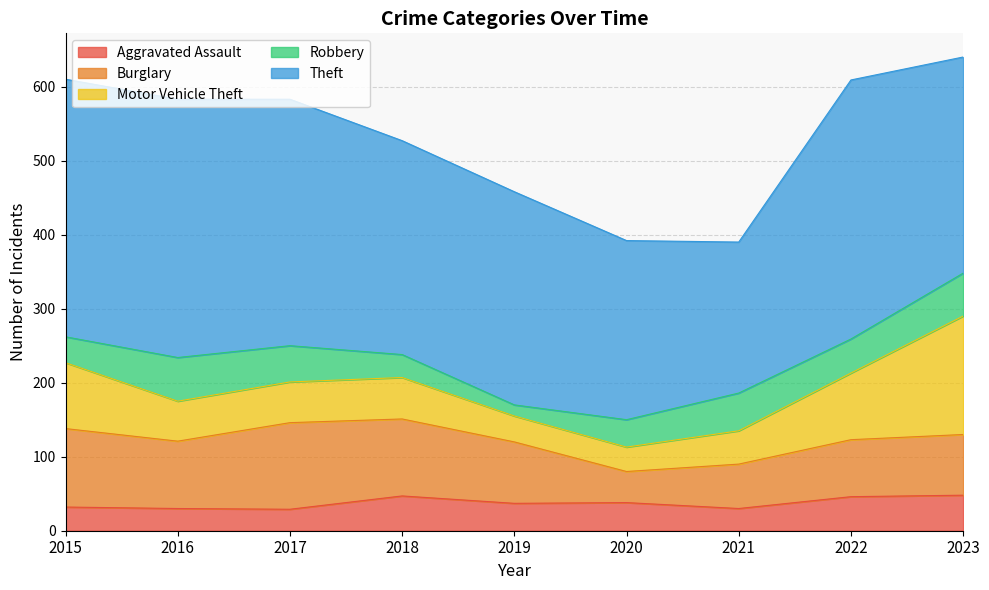

The value of Robbery at 2019 is 24. True or false?

False